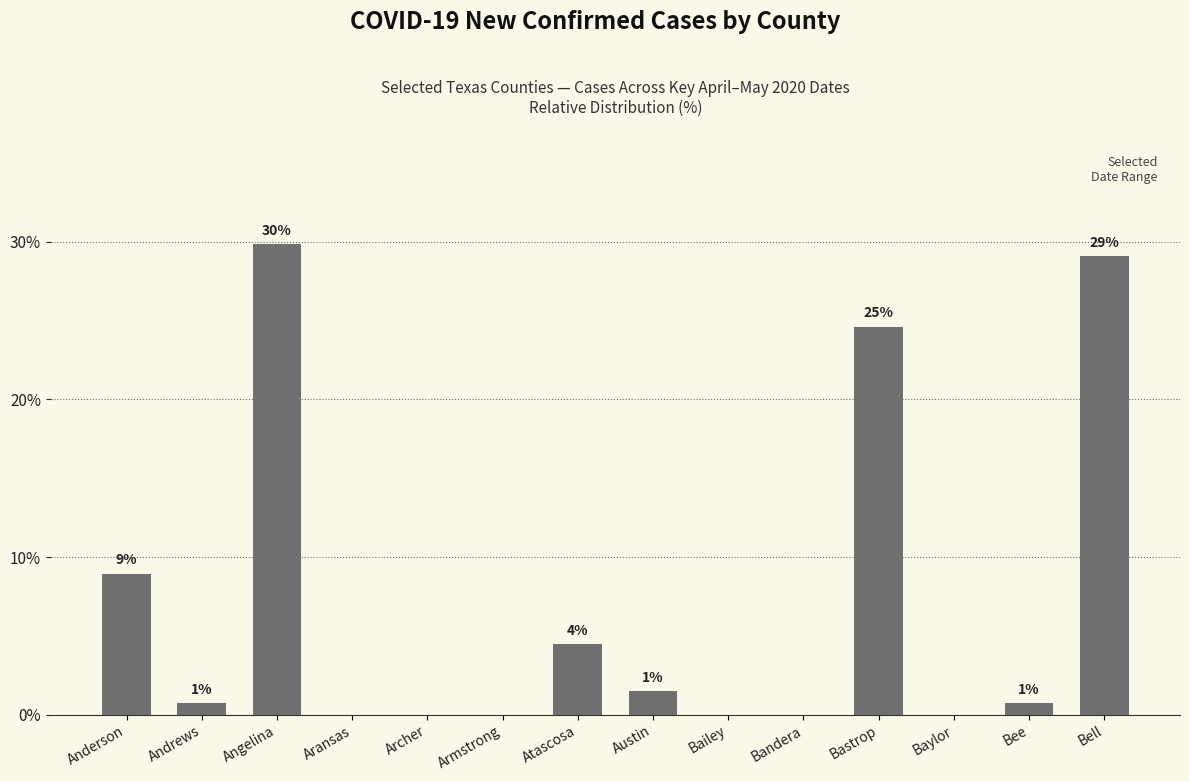

What is the sum of all values?

100.0